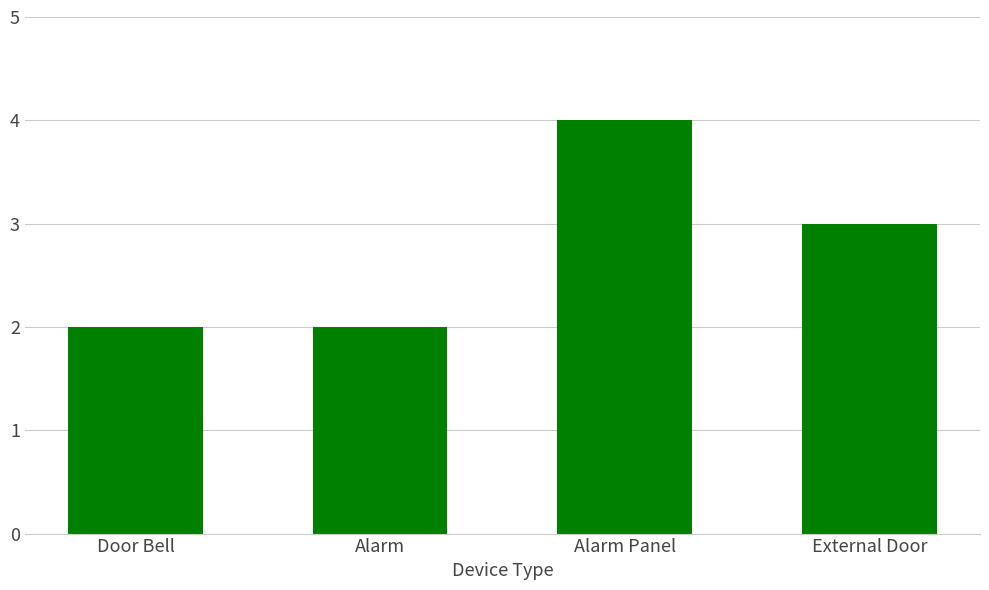

What value does the data have at External Door?

3